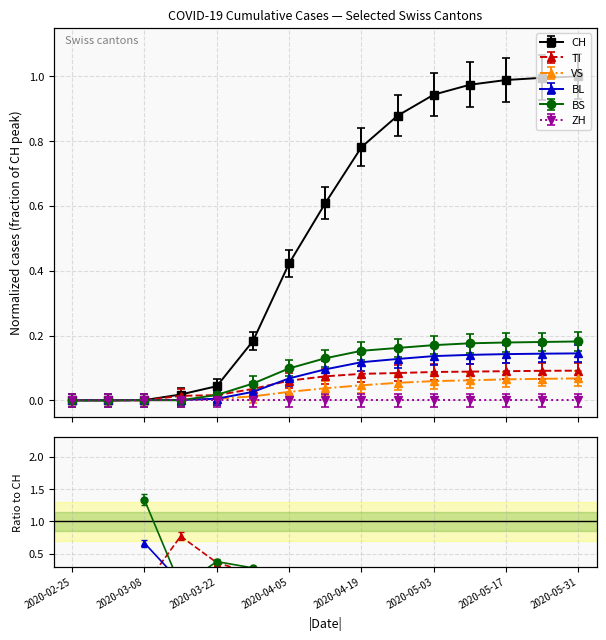

What is the approximate value of BL at 2020-05-10?

0.1